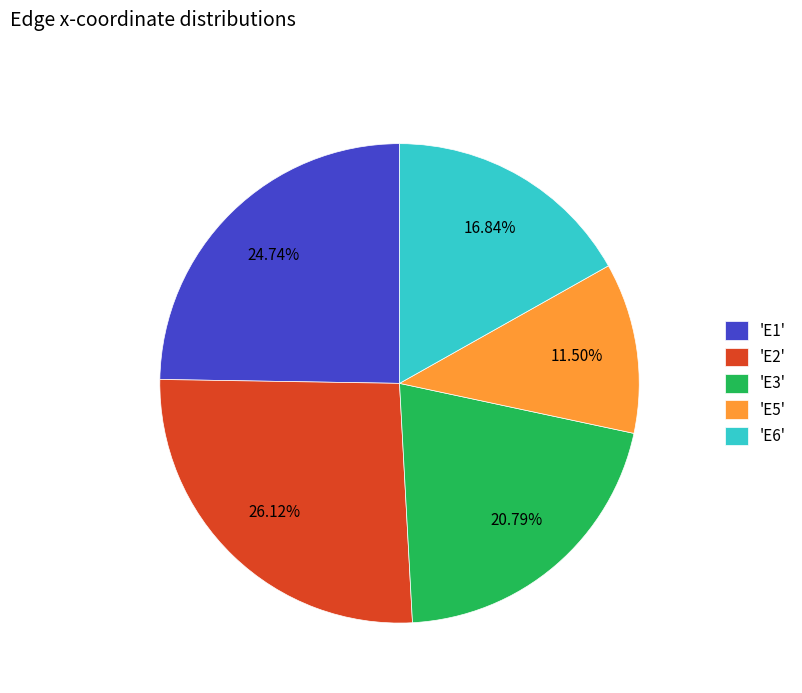

Does any single category account for the majority?

No